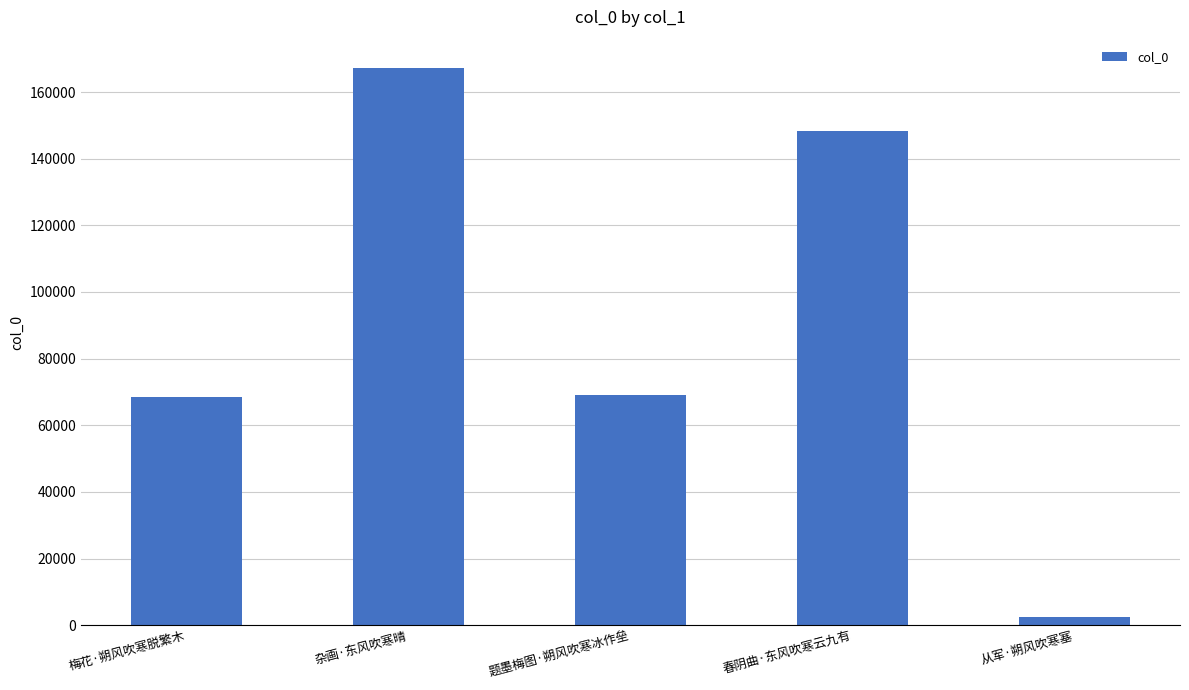

Count the number of data series in this chart.

1